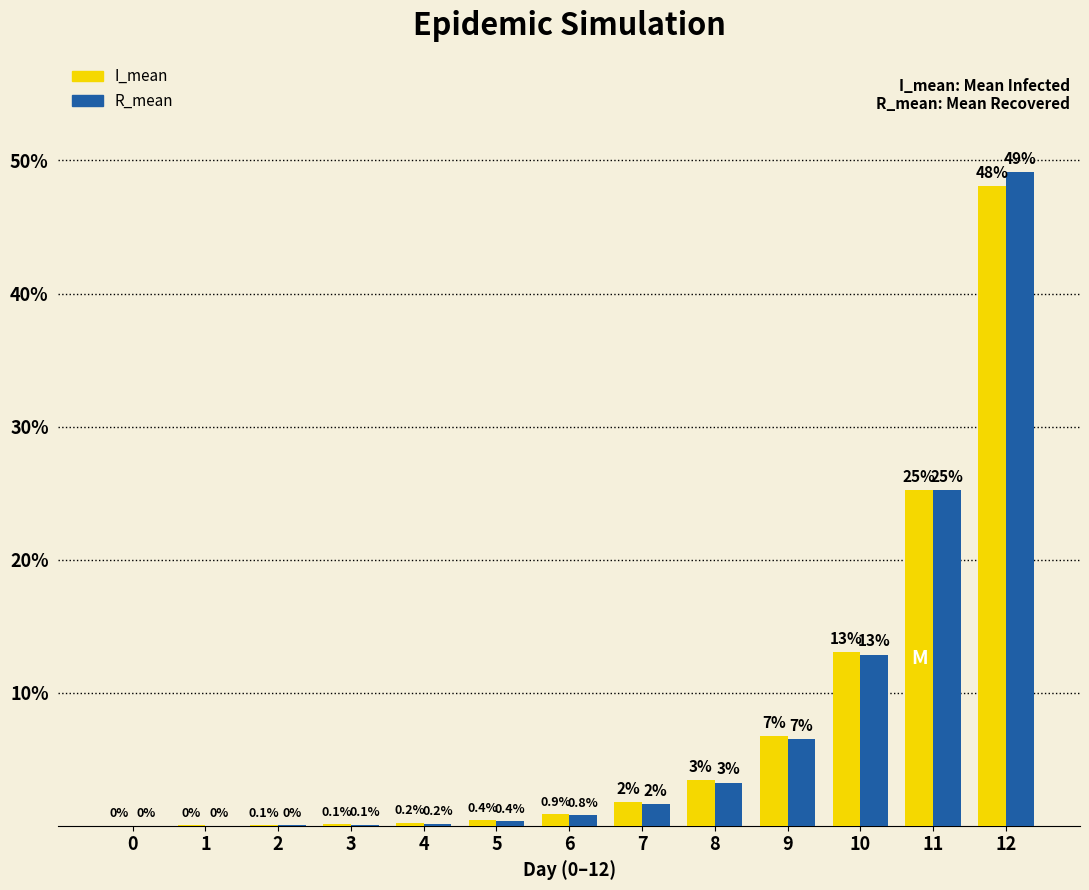

What is the greatest value displayed?

49.1